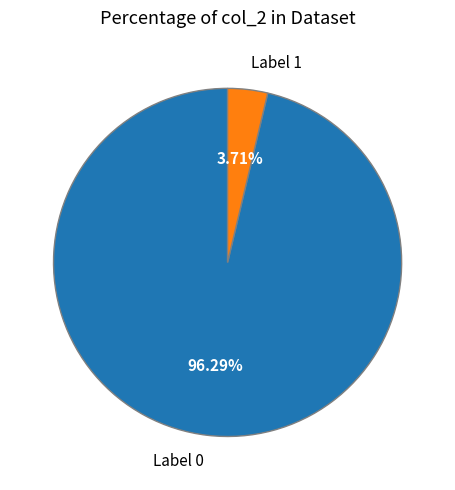

Which category has the biggest portion of the pie?

Label 0